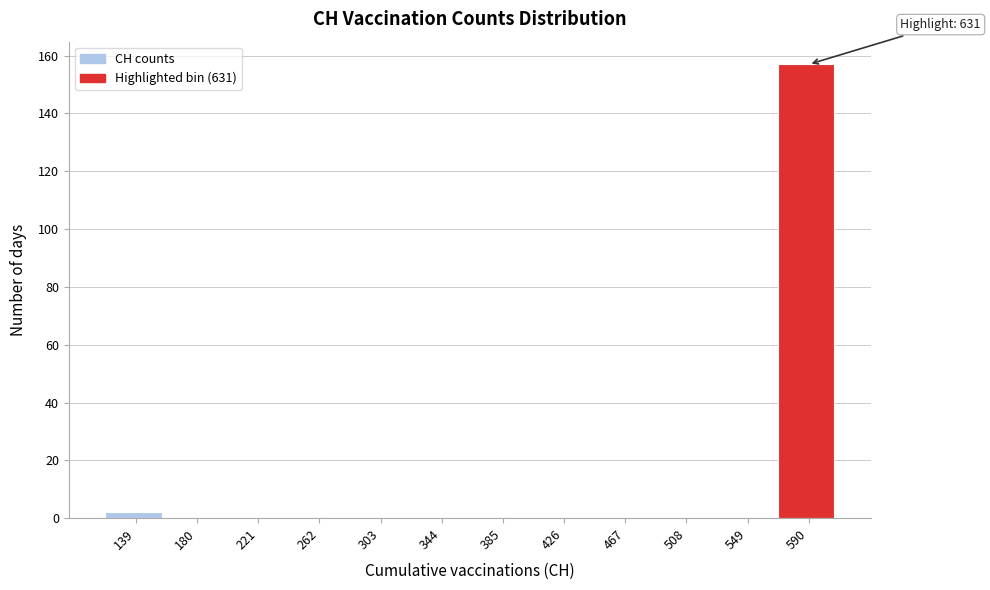

Reading left to right, transcribe all the data shown in this chart.

139=2	180=0	221=0	262=0	303=0	344=0	385=0	426=0	467=0	508=0	549=0	590=157